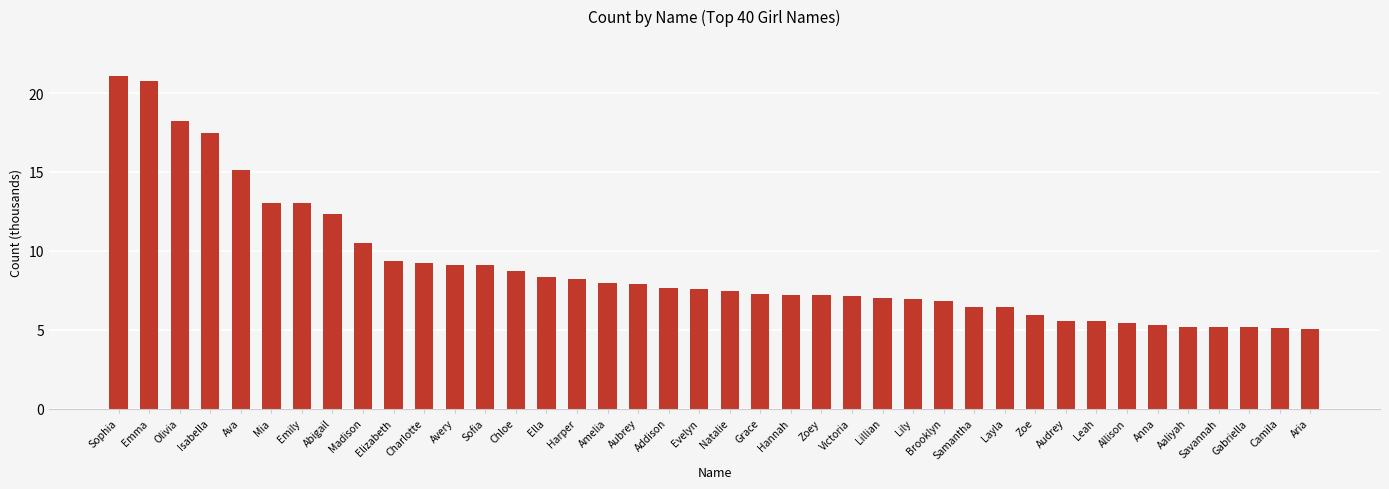

What value does the data have at Amelia?

8.0